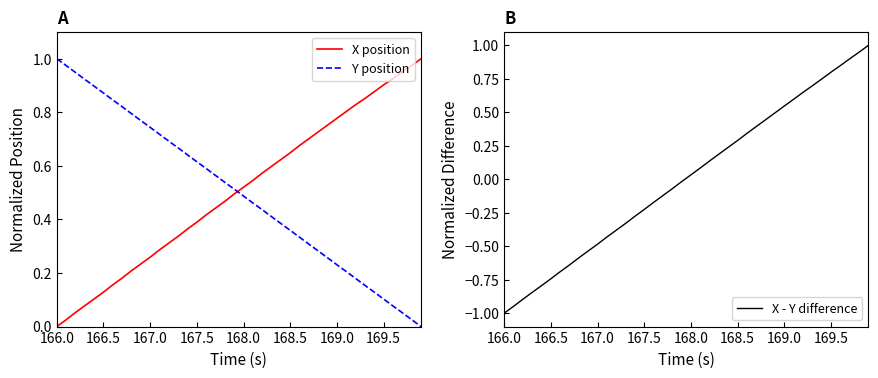

The value of X - Y difference at 168.0 is 0.1. True or false?

False